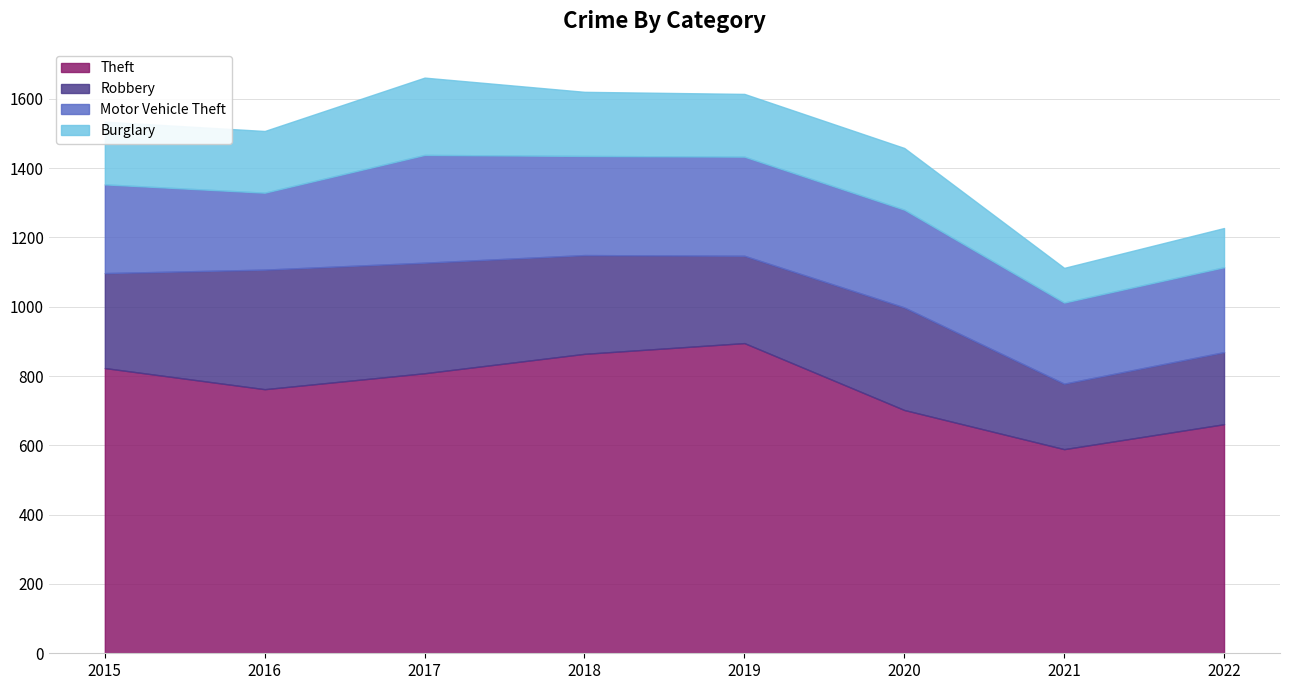

Reading left to right, extract all data points from this chart.

Theft: 2015=823	2016=762	2017=808	2018=864	2019=895	2020=702	2021=589	2022=661
Robbery: 2015=274	2016=345	2017=319	2018=285	2019=252	2020=296	2021=189	2022=208
Motor Vehicle Theft: 2015=256	2016=222	2017=311	2018=286	2019=286	2020=282	2021=234	2022=245
Burglary: 2015=181	2016=178	2017=223	2018=185	2019=181	2020=178	2021=100	2022=113